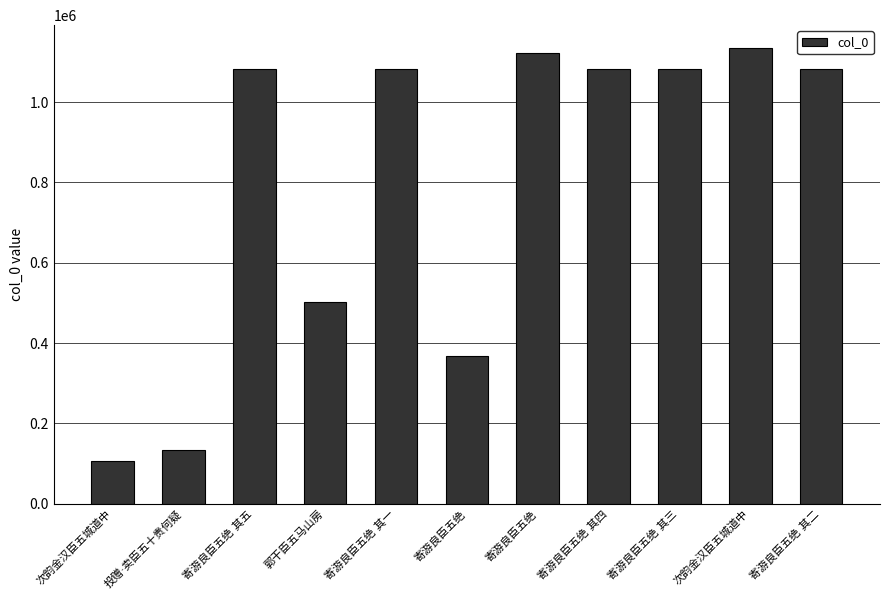

Count the number of categories in the chart.

11